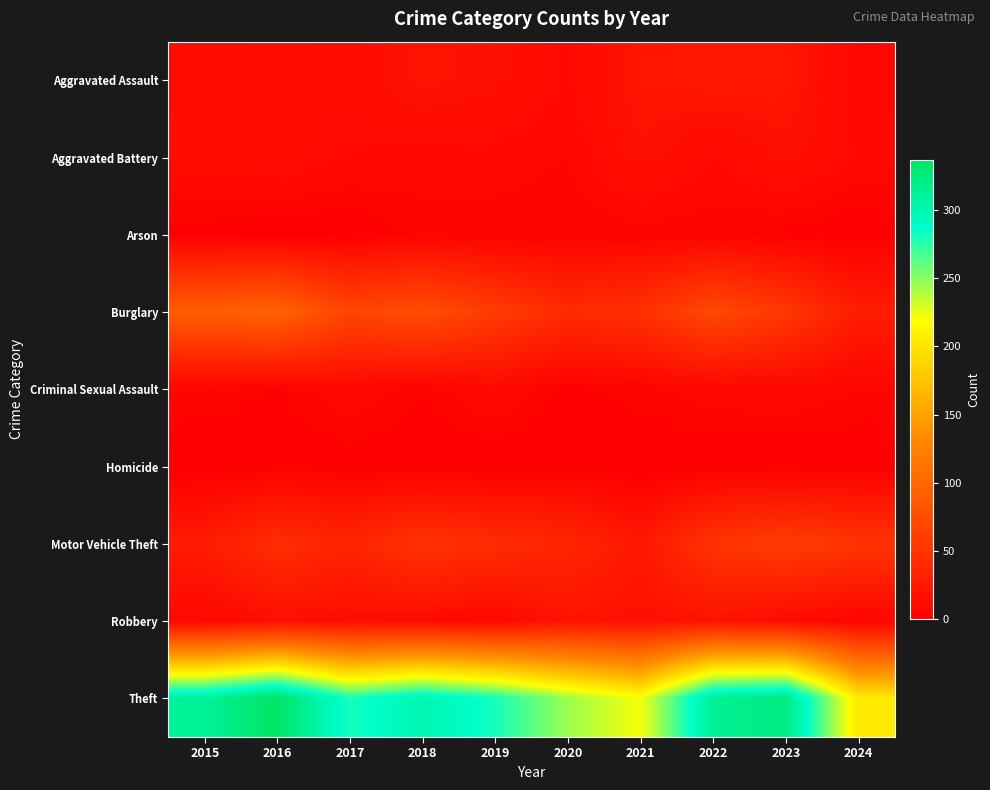

Between 2018 and 2024, which series saw the biggest shift?

Theft